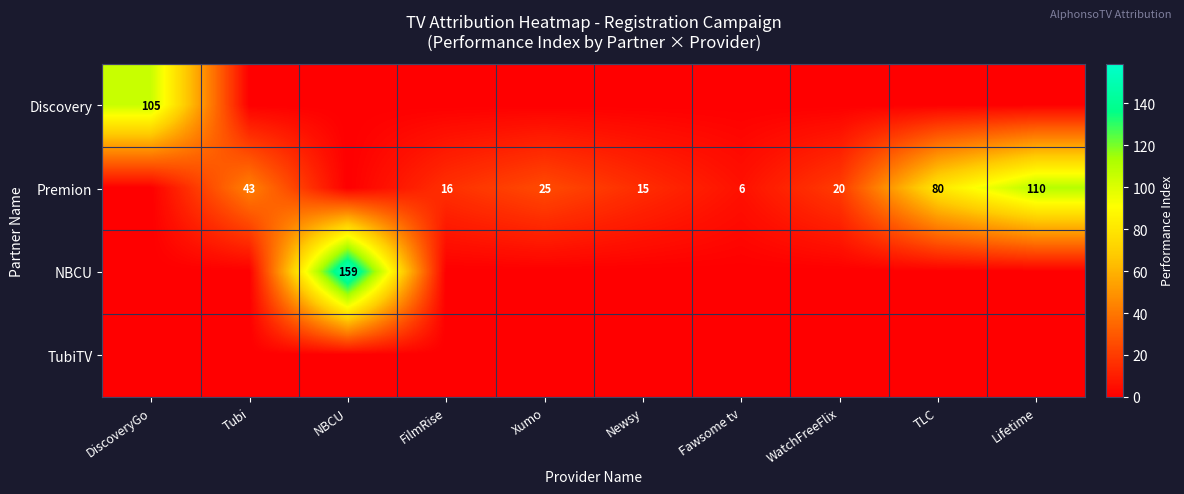

The NBCU series shows 268 at NBCU. True or false?

False